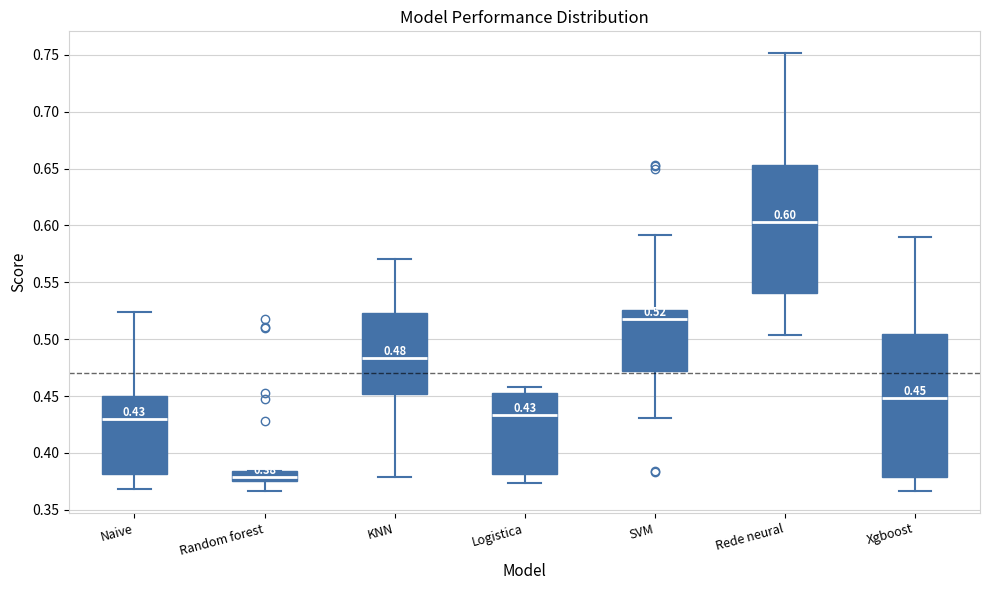

Which box's median line is the highest?

Rede neural